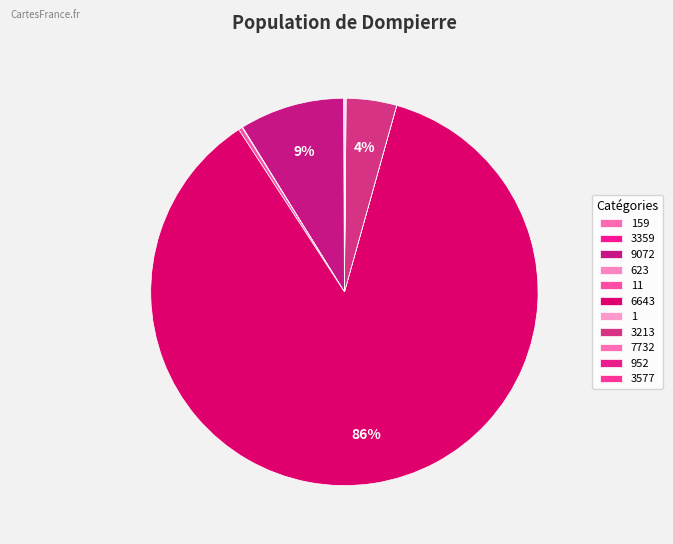

Does any single category account for the majority?

Yes